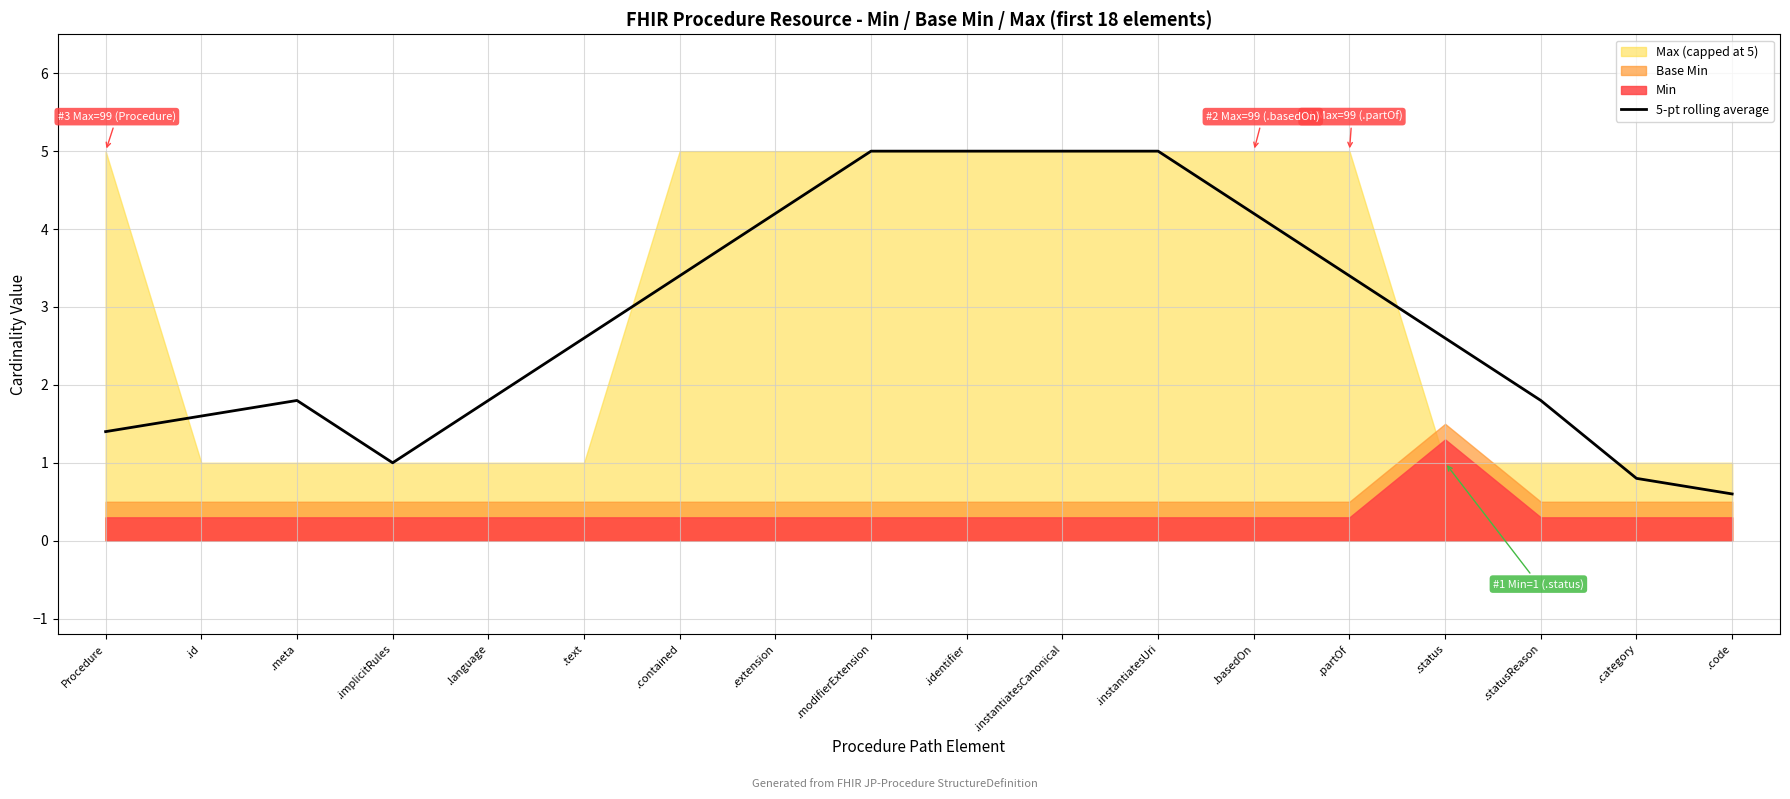

What is the smallest value displayed?

0.6